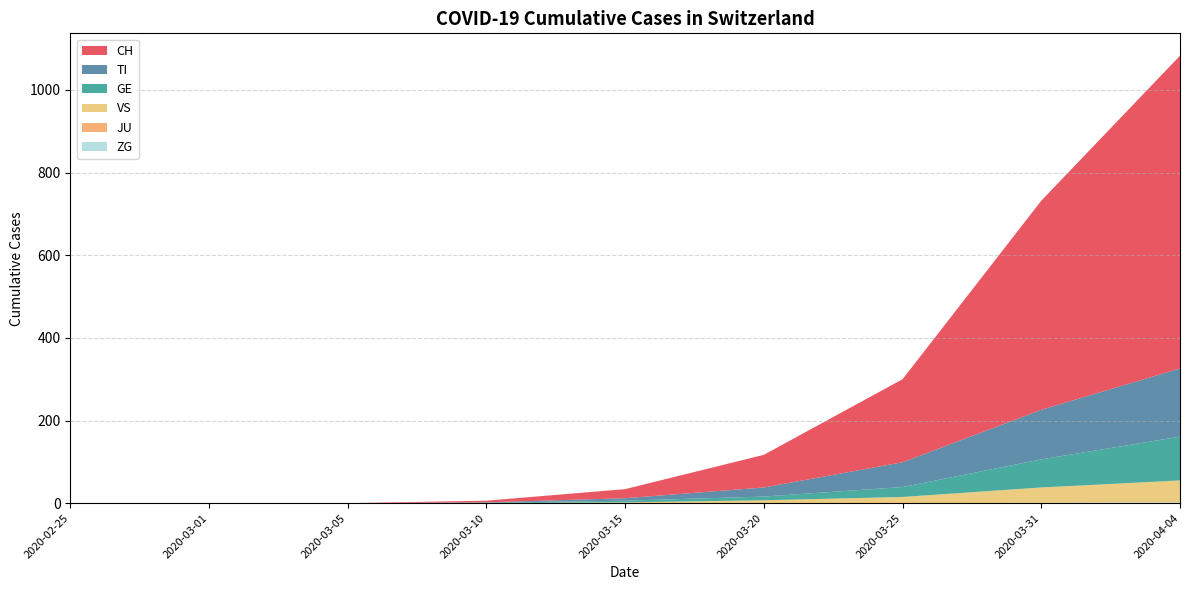

Reading left to right, transcribe all the data shown in this chart.

CH: 0	0	0	4	22	79	201	506	757
TI: 0	0	0	1	6	22	60	120	165
GE: 0	0	0	1	4	9	24	68	106
VS: 0	0	0	0	2	7	15	37	53
JU: 0	0	0	0	0	0	0	0	0
ZG: 0	0	0	0	0	0	0	1	2